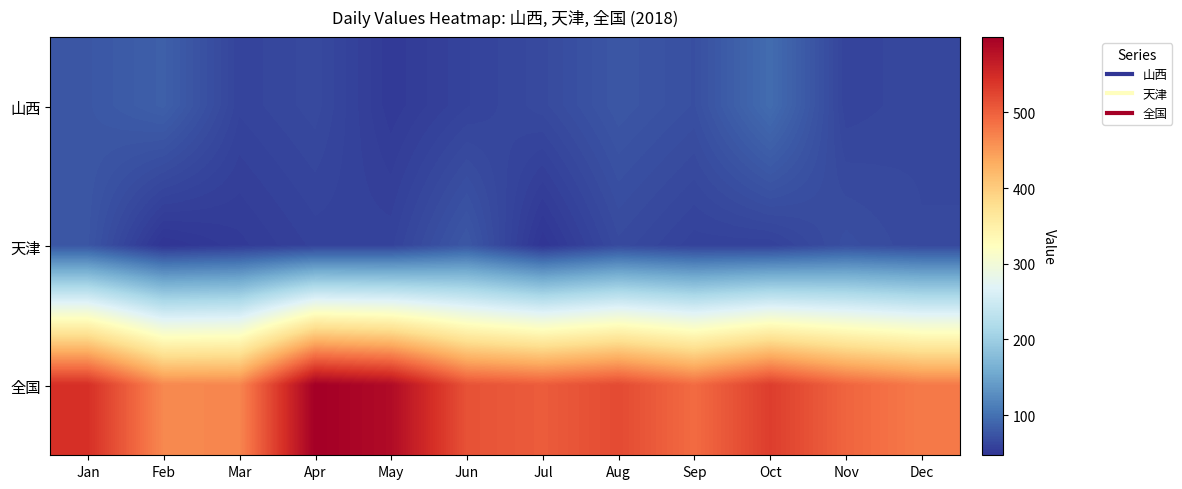

Reading left to right, list all the values displayed in this chart.

山西: Jan=76.8	Feb=84.5	Mar=60.6	Apr=65.5	May=52.0	Jun=59.7	Jul=65.6	Aug=76.8	Sep=70.5	Oct=95.8	Nov=60.6	Dec=63.7
天津: Jan=75.7	Feb=47.0	Mar=52.7	Apr=58.5	May=59.3	Jun=77.3	Jul=47.4	Aug=65.8	Sep=58.7	Oct=58.5	Nov=69.6	Dec=64.5
全国: Jan=544.6	Feb=465.0	Mar=466.7	Apr=599.8	May=585.9	Jun=512.8	Jul=503.7	Aug=519.5	Sep=490.1	Oct=531.5	Nov=496.1	Dec=476.9